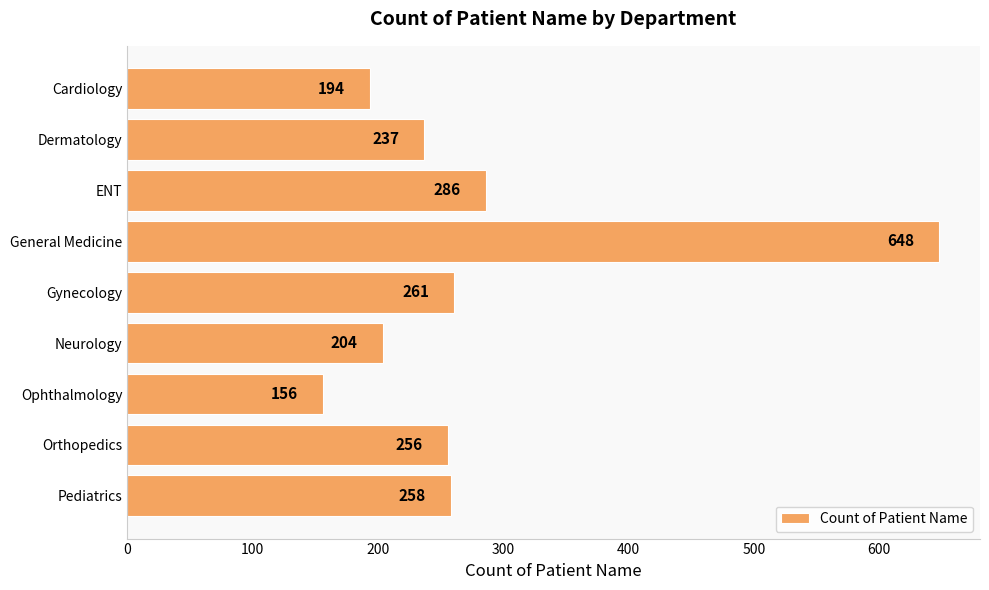

Which category has the highest value across all series?

General Medicine